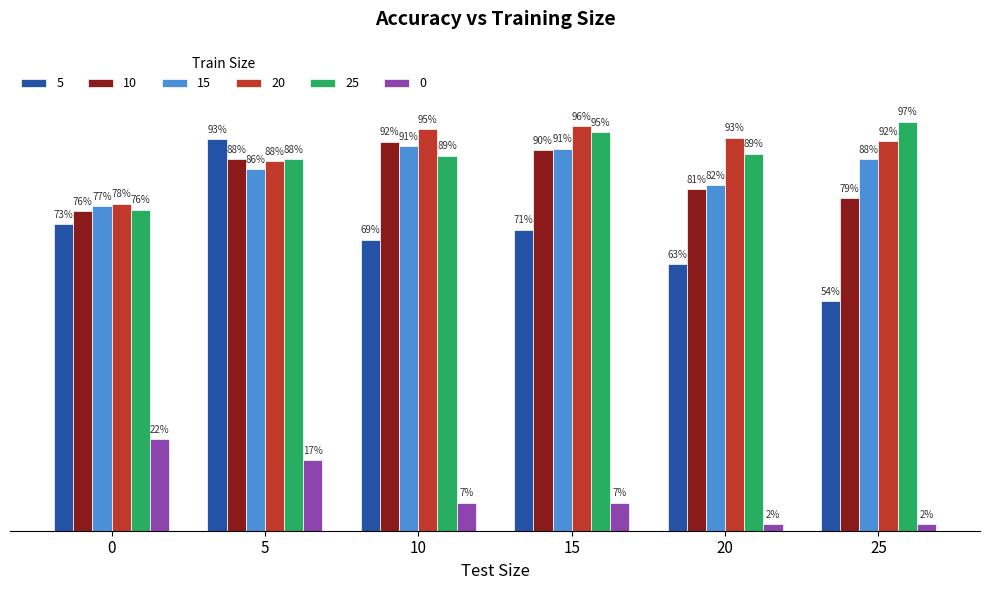

Reading left to right, list all the values displayed in this chart.

5: 0.7	0.9	0.7	0.7	0.6	0.5
10: 0.8	0.9	0.9	0.9	0.8	0.8
15: 0.8	0.9	0.9	0.9	0.8	0.9
20: 0.8	0.9	1.0	1.0	0.9	0.9
25: 0.8	0.9	0.9	0.9	0.9	1.0
0: 0.2	0.2	0.1	0.1	0.0	0.0